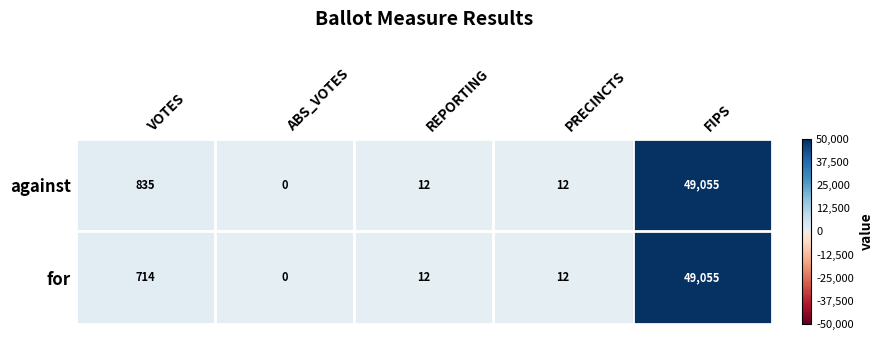

What is the spread (max minus min) of values at VOTES?

121